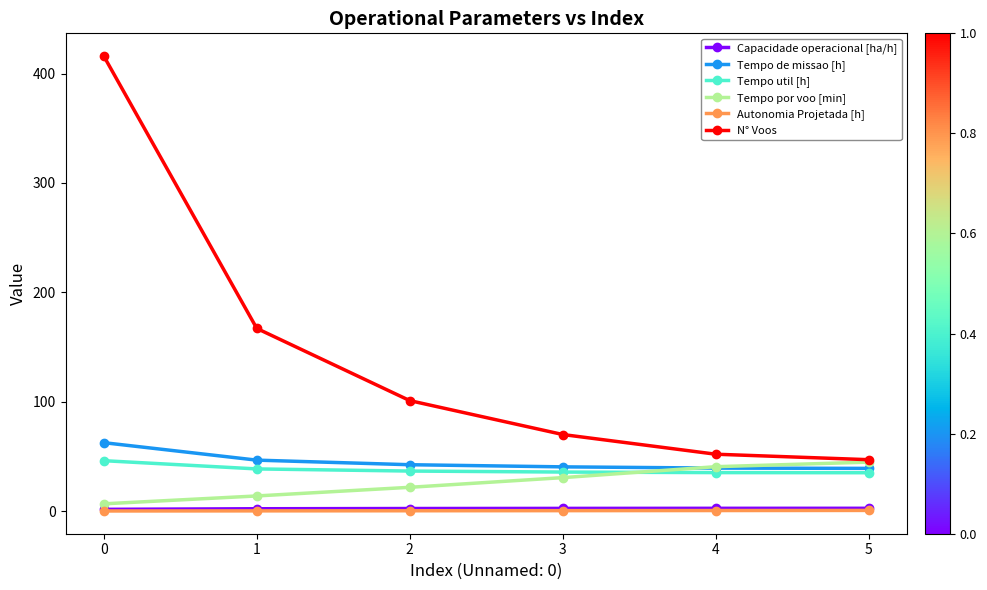

What value does the Tempo de missao [h] series have at 0?

62.6